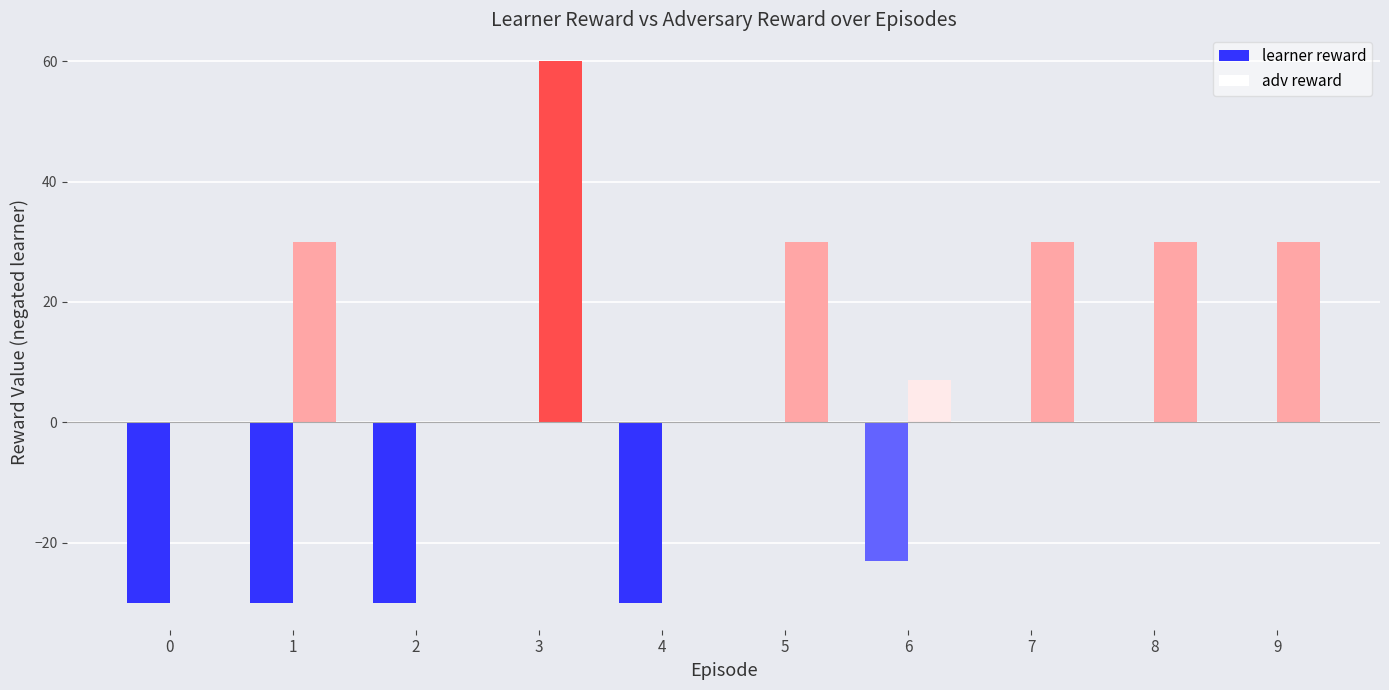

How many data points does each series have?

10